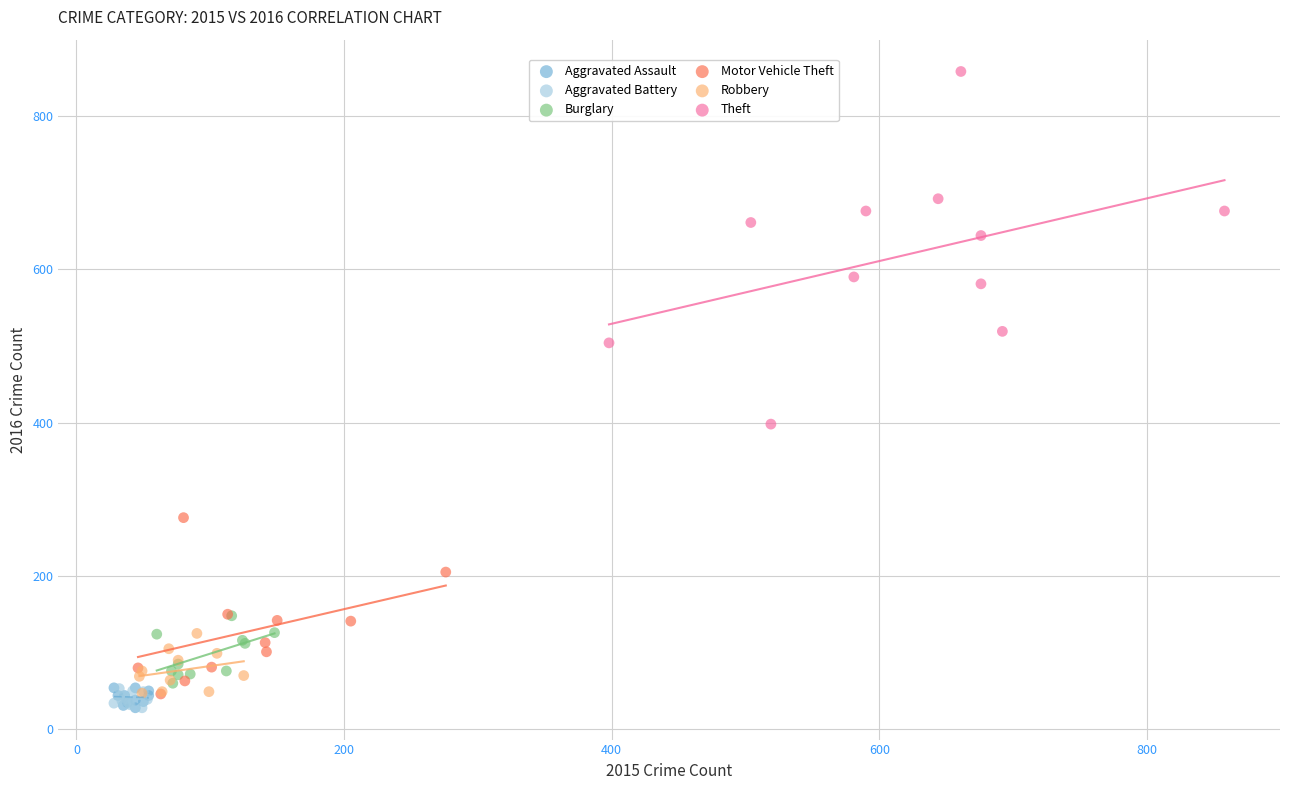

Which series has the largest Y range (max minus min)?

Theft